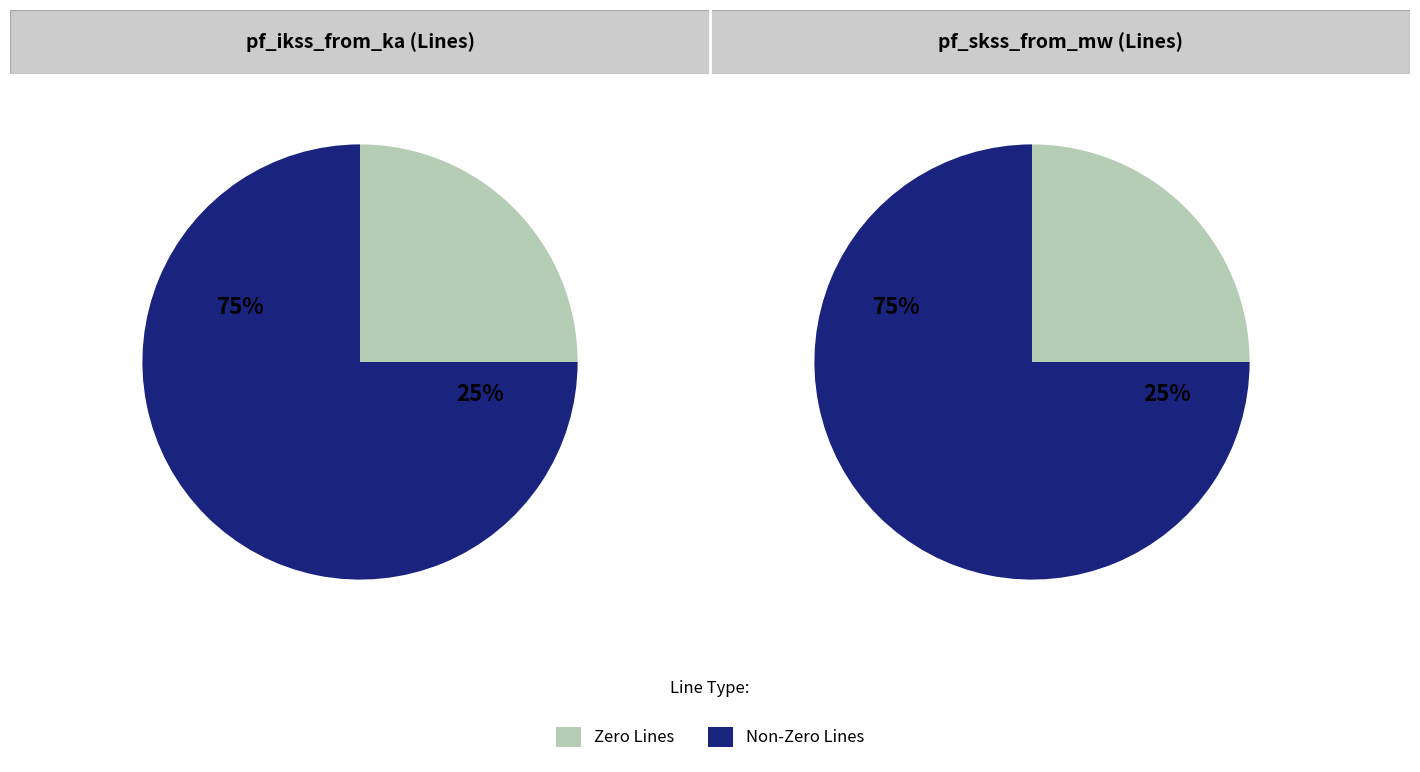

Does Line_2 account for over 50% of the chart?

No